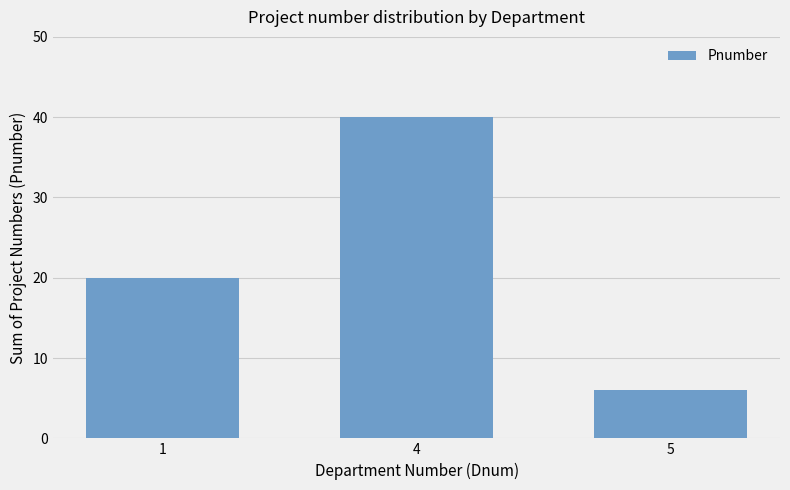

Does the chart contain stacked bars?

No